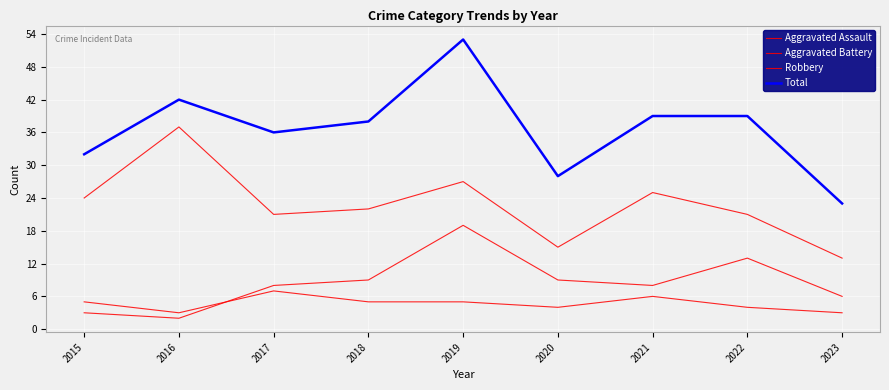

How many lines are shown in the chart?

4